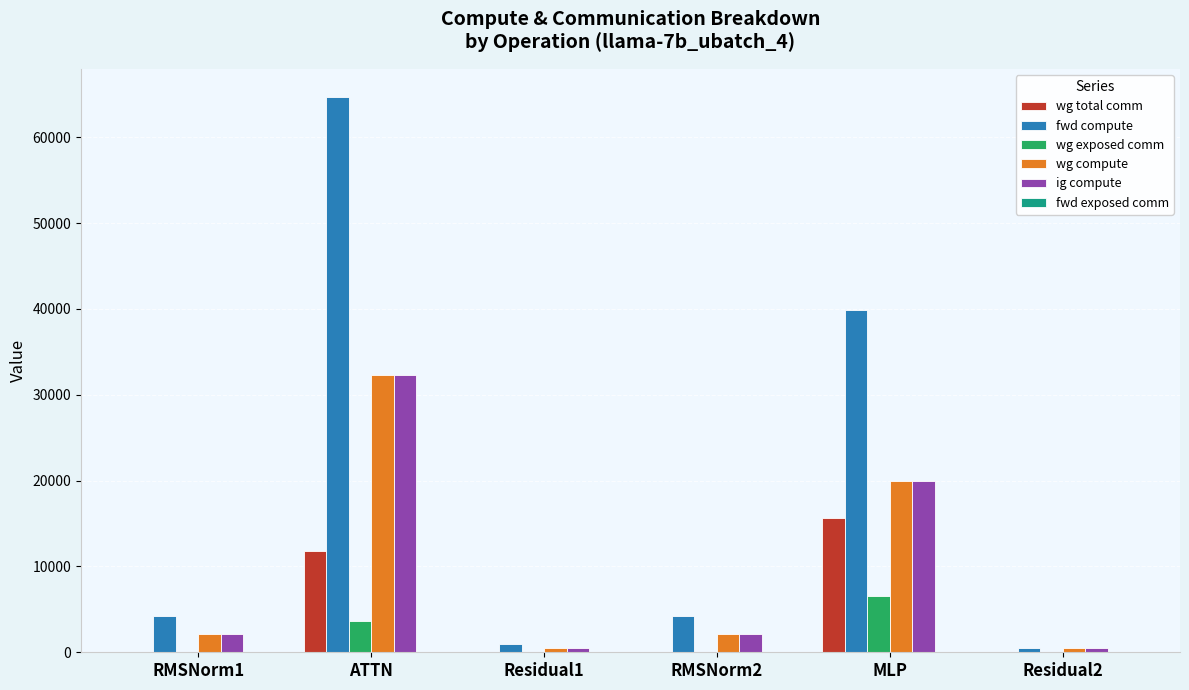

Is it true that wg exposed comm equals 6370.4 at ATTN?

False